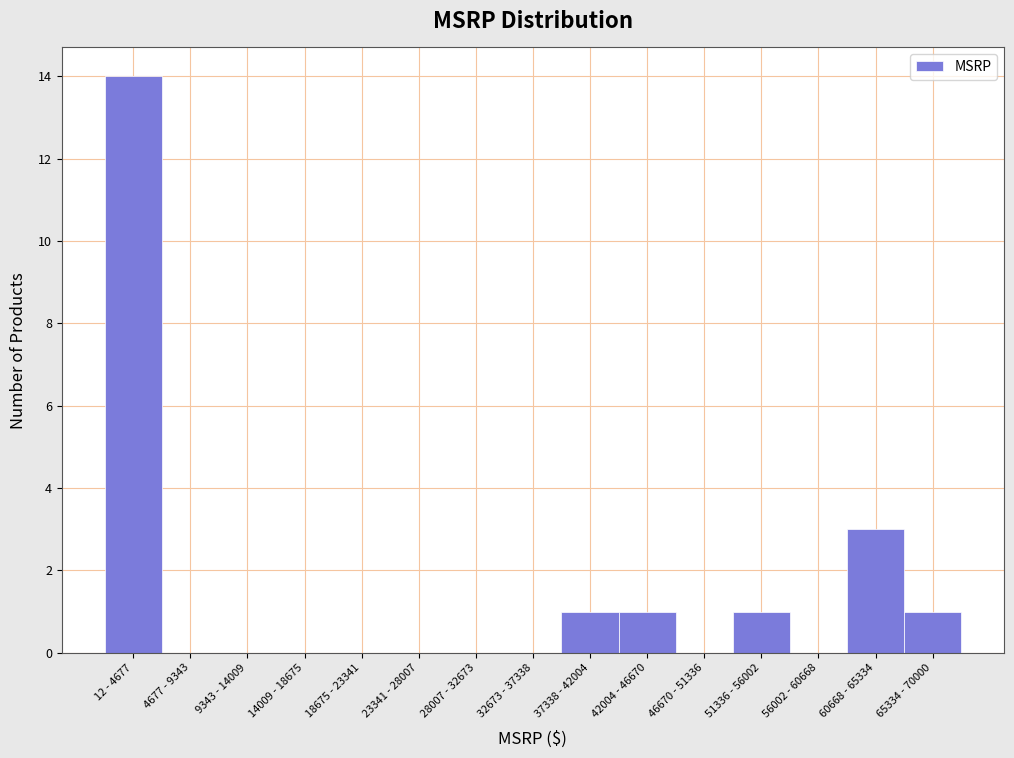

Reading right to left, transcribe all the data shown in this chart.

65334 - 70000=1	60668 - 65334=3	56002 - 60668=0	51336 - 56002=1	46670 - 51336=0	42004 - 46670=1	37338 - 42004=1	32673 - 37338=0	28007 - 32673=0	23341 - 28007=0	18675 - 23341=0	14009 - 18675=0	9343 - 14009=0	4677 - 9343=0	12 - 4677=14